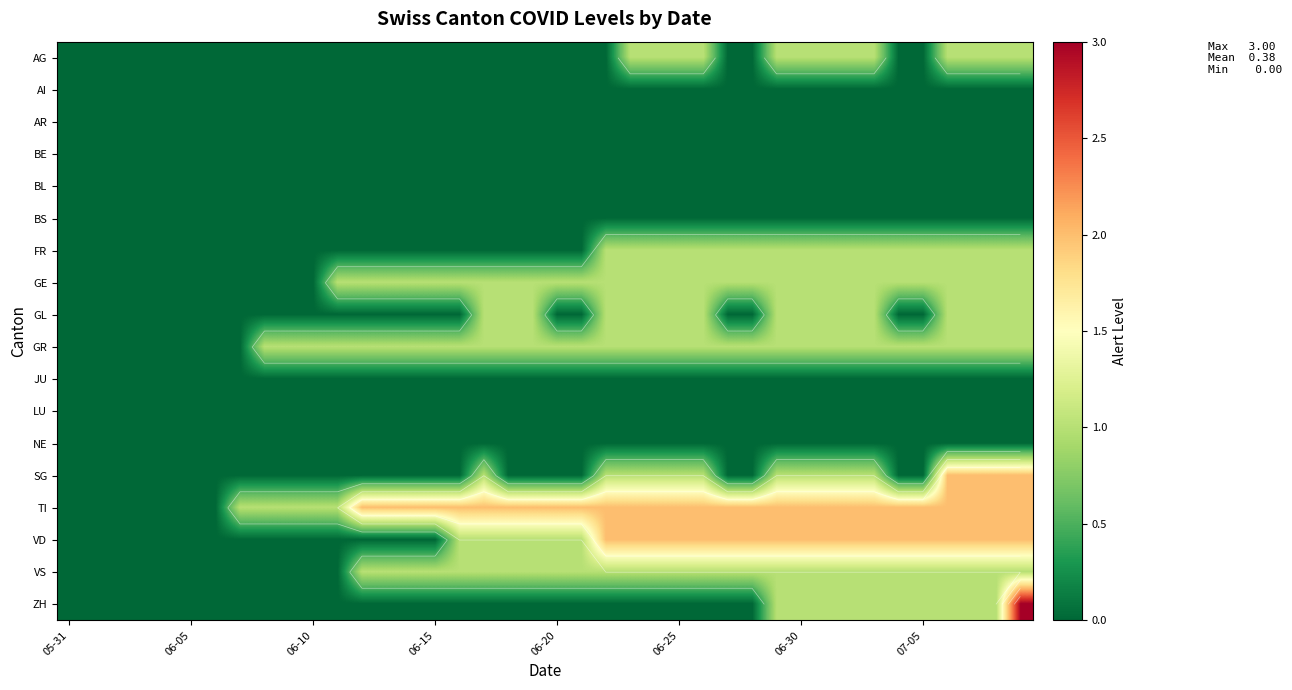

Which series has the largest range (max minus min)?

ZH